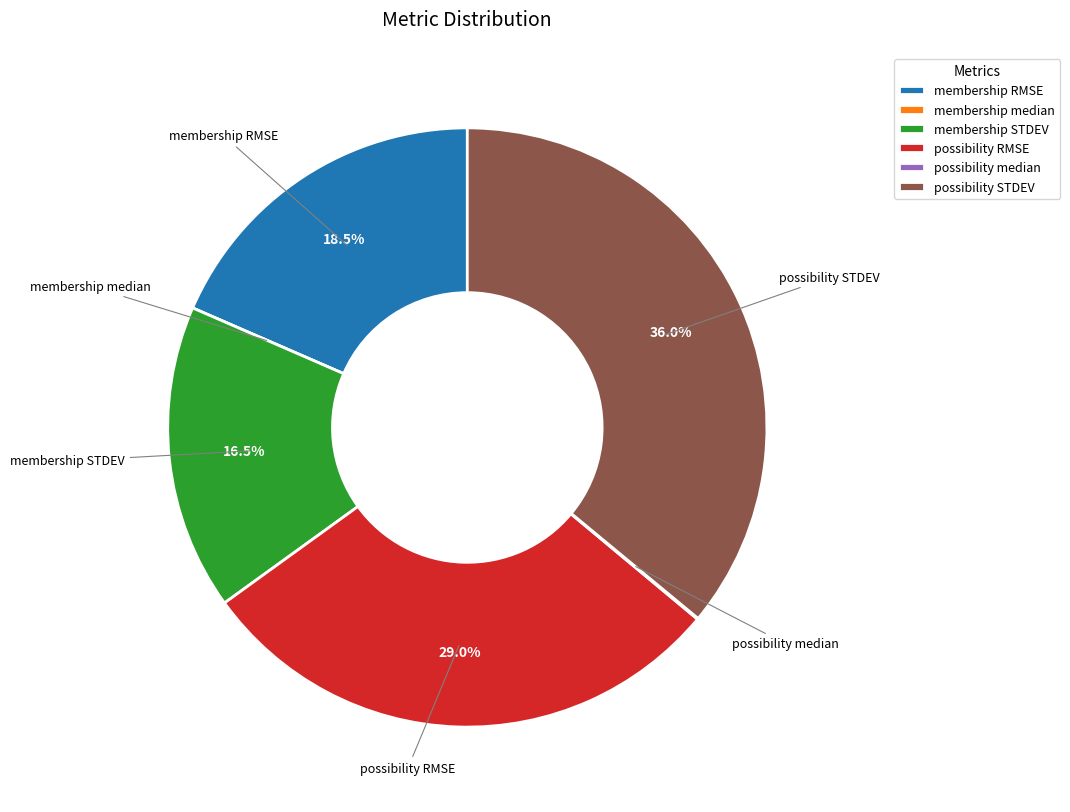

Is it true that membership STDEV is 7% of the pie?

False